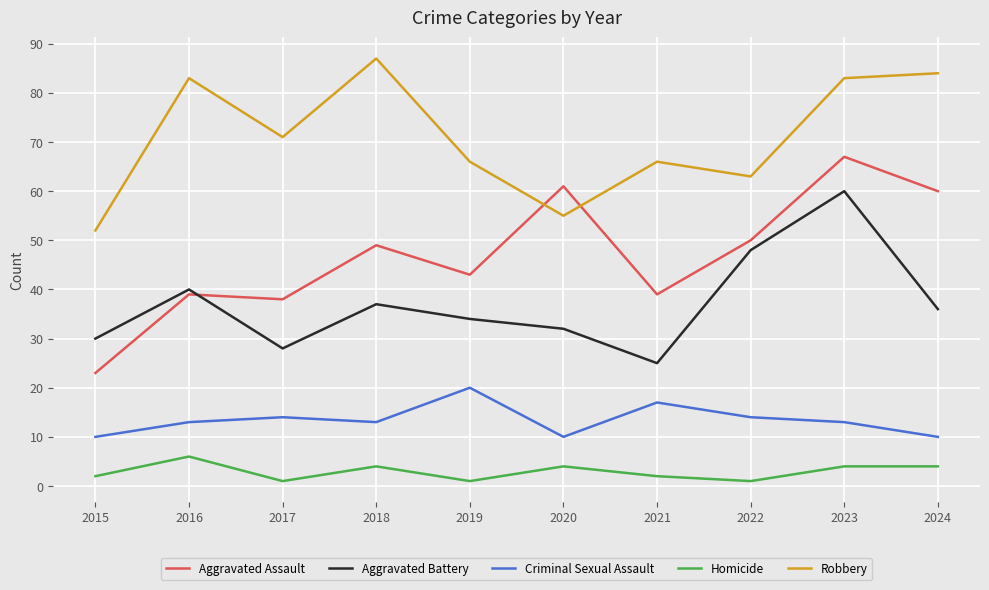

Reading right to left, transcribe all the data shown in this chart.

Aggravated Assault: 2024=60	2023=67	2022=50	2021=39	2020=61	2019=43	2018=49	2017=38	2016=39	2015=23
Aggravated Battery: 2024=36	2023=60	2022=48	2021=25	2020=32	2019=34	2018=37	2017=28	2016=40	2015=30
Criminal Sexual Assault: 2024=10	2023=13	2022=14	2021=17	2020=10	2019=20	2018=13	2017=14	2016=13	2015=10
Homicide: 2024=4	2023=4	2022=1	2021=2	2020=4	2019=1	2018=4	2017=1	2016=6	2015=2
Robbery: 2024=84	2023=83	2022=63	2021=66	2020=55	2019=66	2018=87	2017=71	2016=83	2015=52